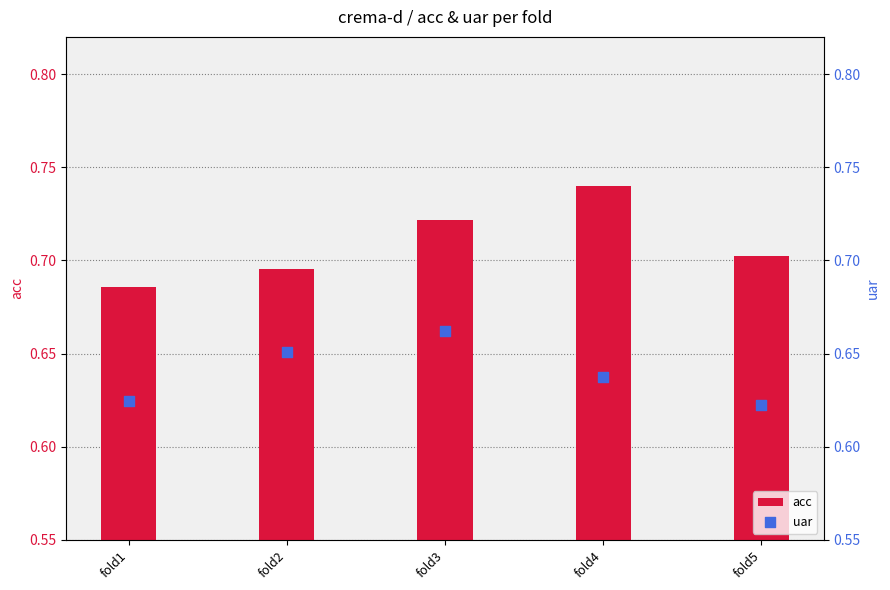

Which series reaches the minimum Y coordinate?

uar